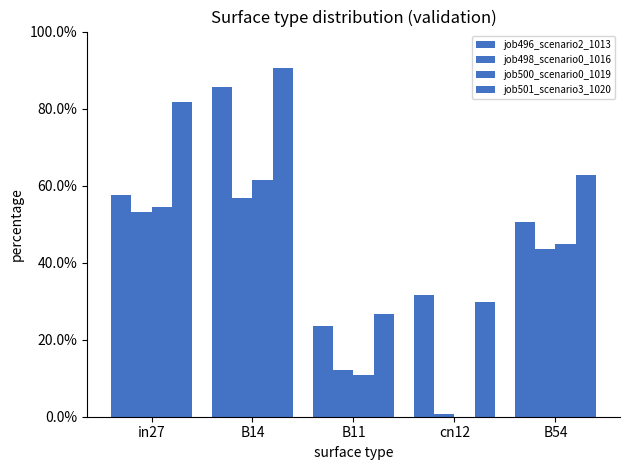

What is the difference between the job500_scenario0_1019 values at in27 and B14?

0.1